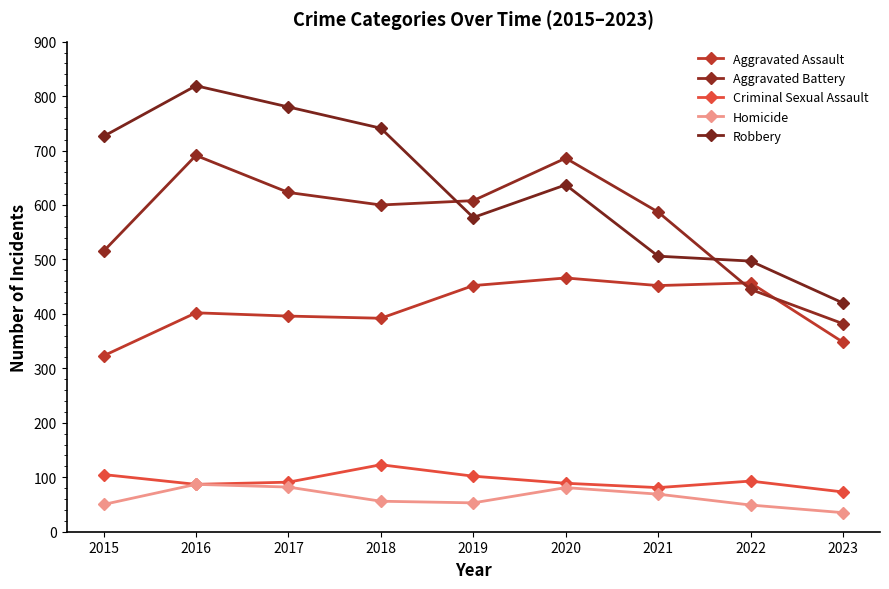

At which label is Homicide closest to 61?

2018